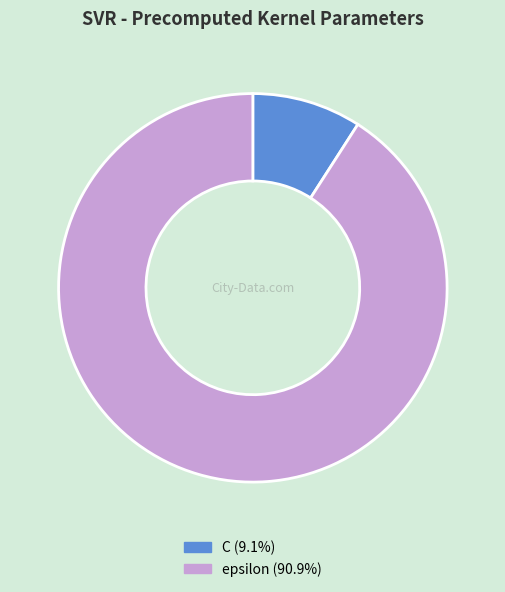

Is there any slice that represents more than half of the pie?

Yes